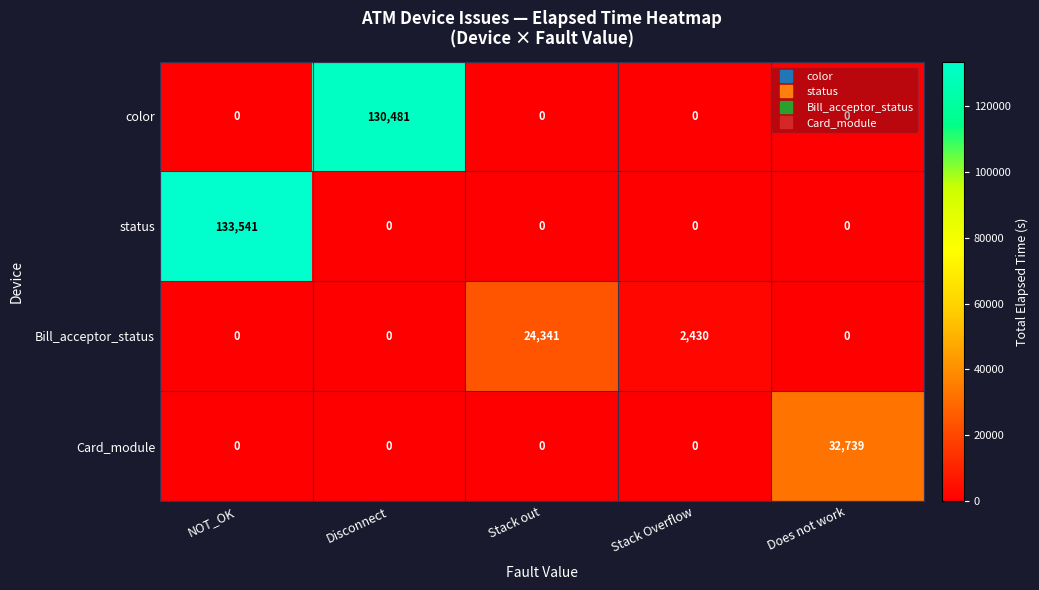

Which series has the largest total across all categories?

status